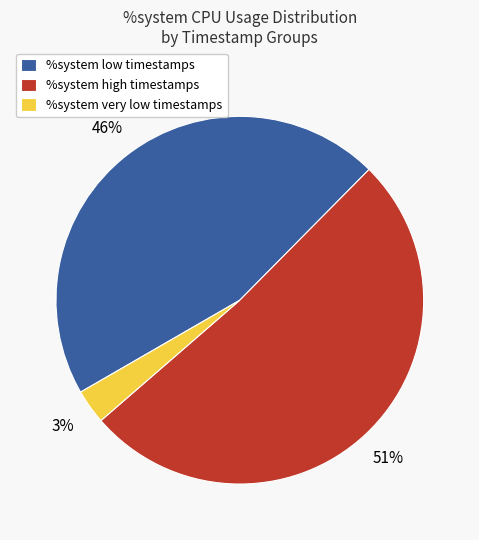

What is the ratio of the value at %system low timestamps to the value at %system high timestamps?

0.9